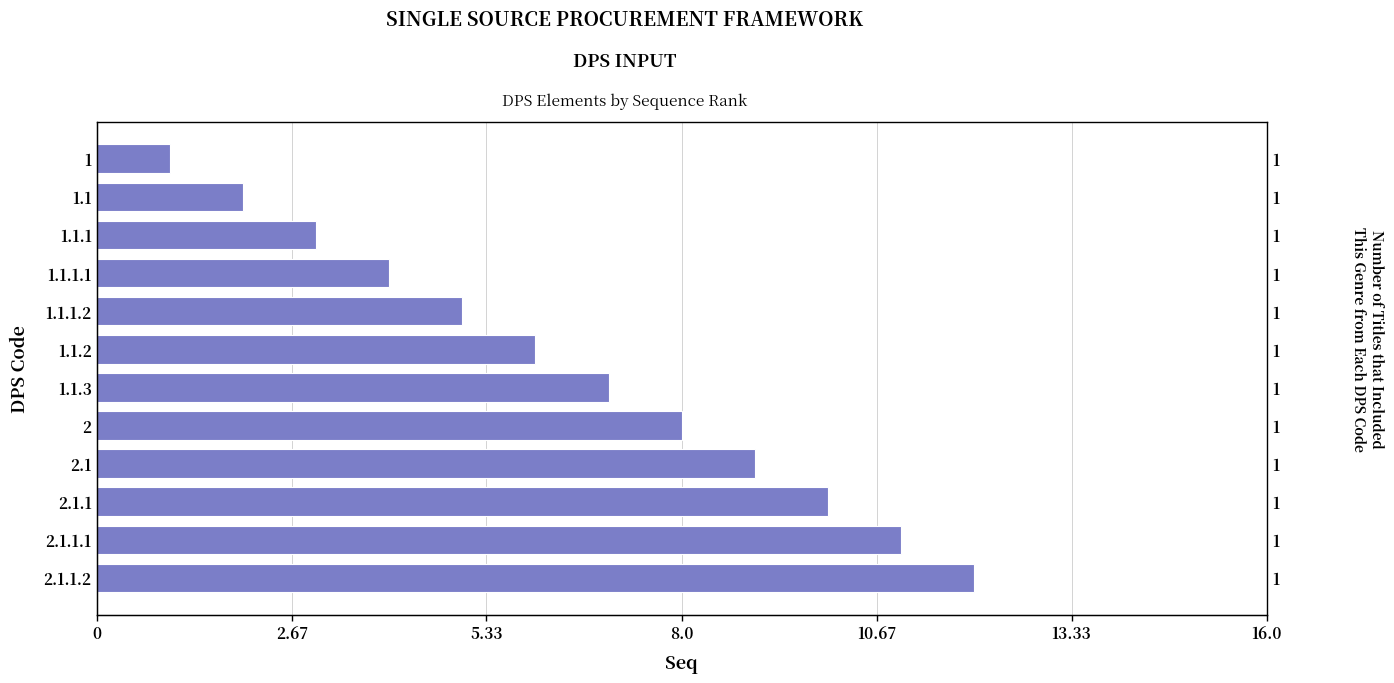

What is the difference between the maximum and second lowest values?

10